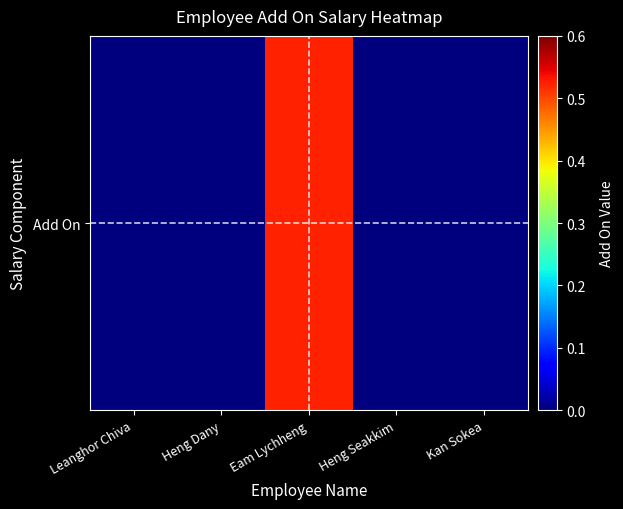

Reading right to left, extract all data points from this chart.

Kan Sokea=0.0	Heng Seakkim=0.0	Eam Lychheng=0.5	Heng Dany=0.0	Leanghor Chiva=0.0